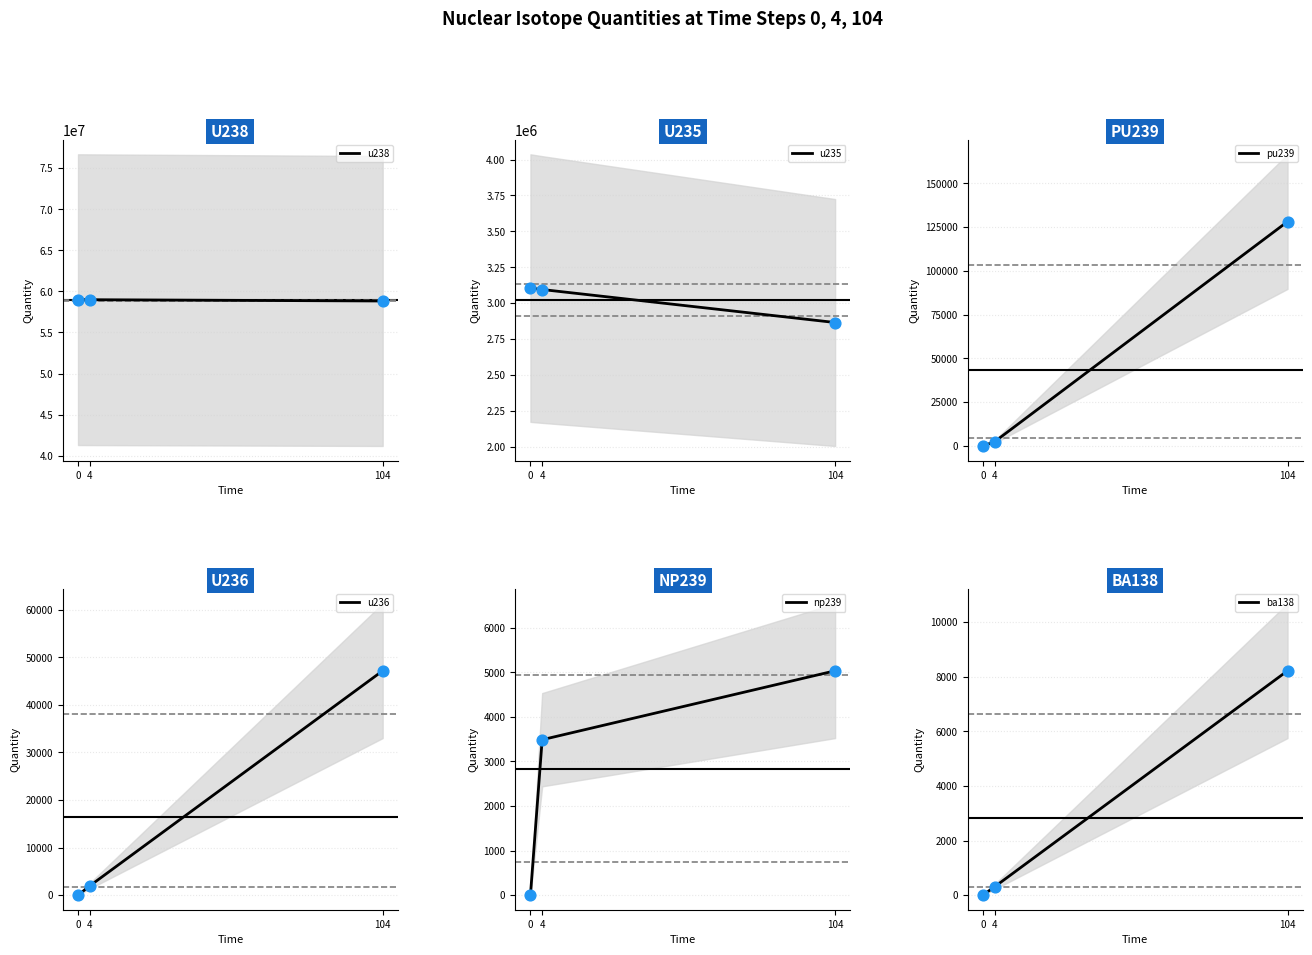

Which series contains the lowest Y value?

ba138